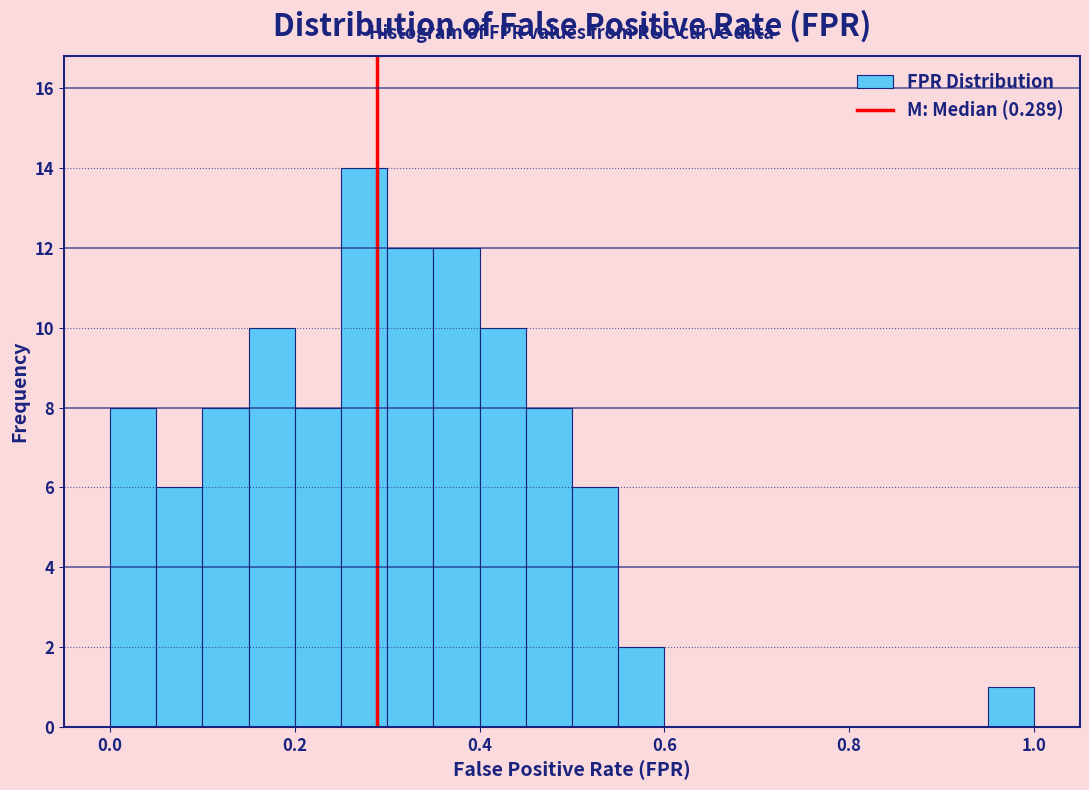

Read against the x-axis, roughly where is the centre of the tallest bar?

0.28